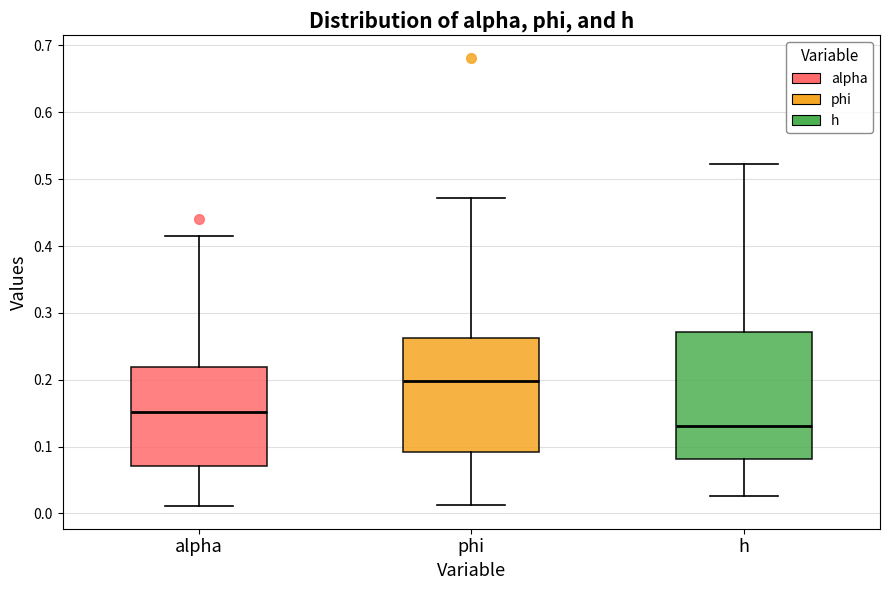

Reading left to right, transcribe this box plot: for each box, give where its median line is, the range the box spans, and where its two whiskers end, as read against the y-axis. The values are not printed on the chart, so give them approximately, as read against the axis.

alpha: median 0.15, box 0.07 to 0.22, whiskers 0.01 to 0.41
phi: median 0.20, box 0.09 to 0.26, whiskers 0.01 to 0.47
h: median 0.13, box 0.08 to 0.27, whiskers 0.03 to 0.52